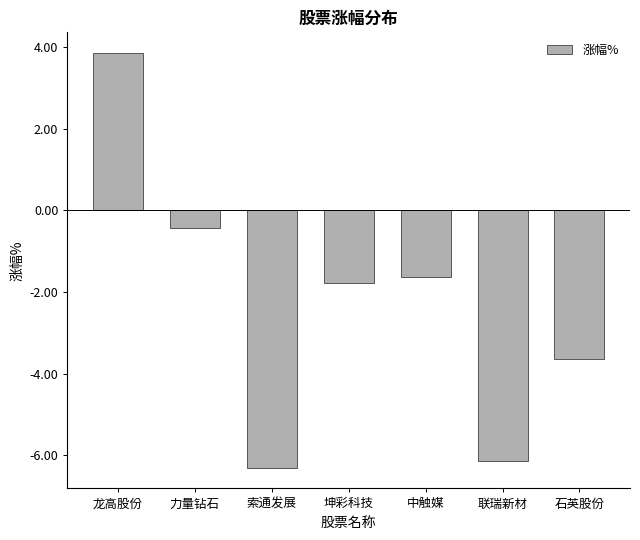

The chart shows a value of -3.6 at 联瑞新材. True or false?

False